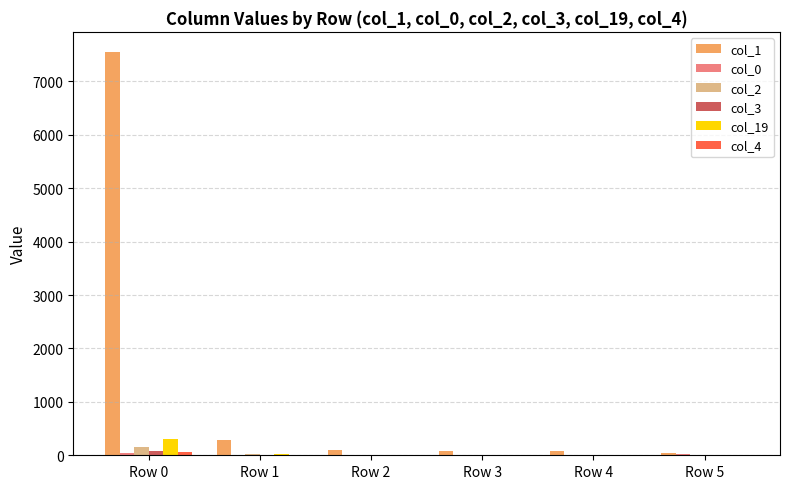

What is the maximum value shown in the chart?

7552